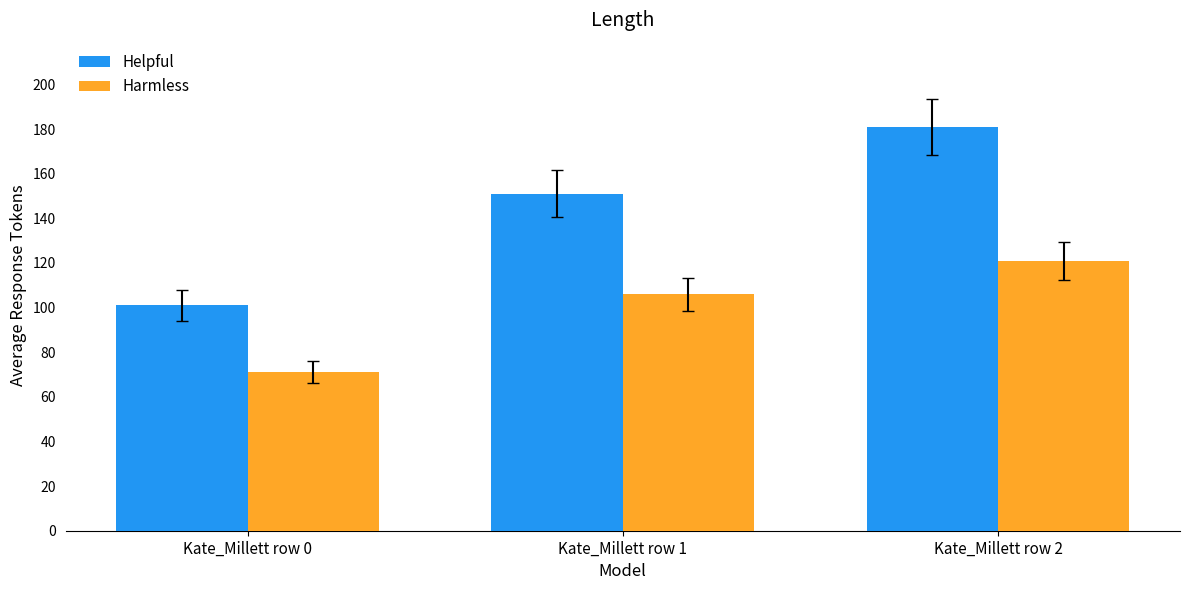

Are the bars horizontal?

No